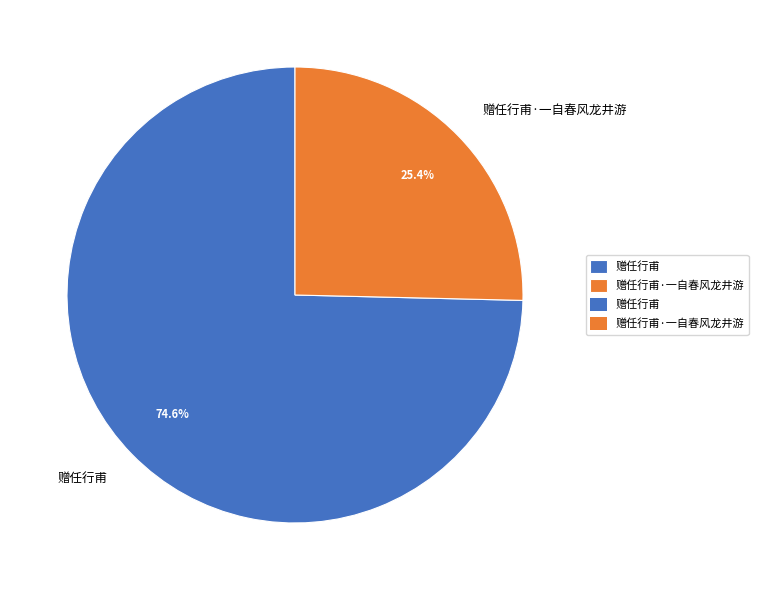

Does any single category account for the majority?

Yes